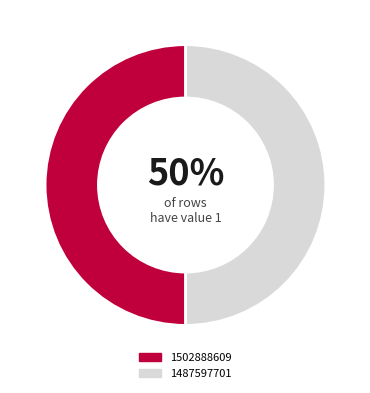

To the nearest percent, what is the average slice percentage?

50%